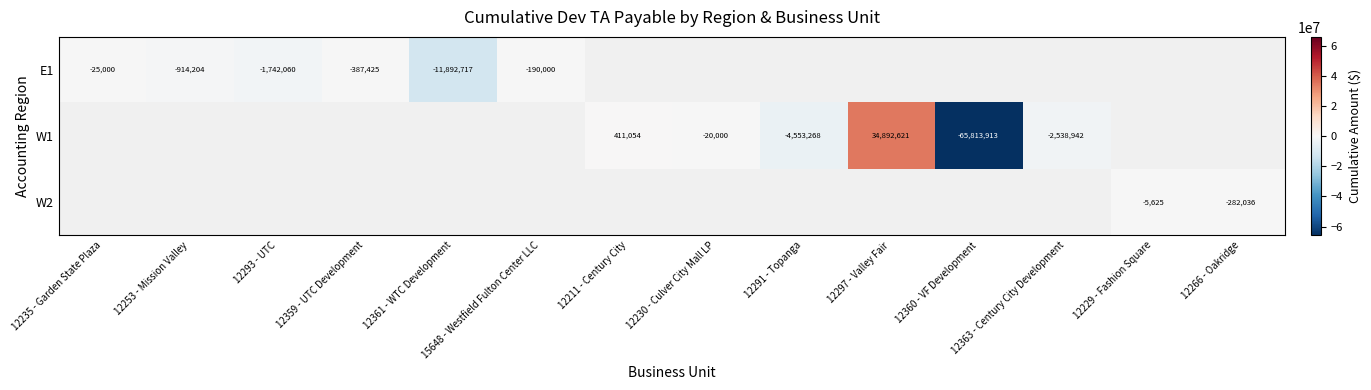

The value of W1 at 12360 - VF Development is -91461754. True or false?

False